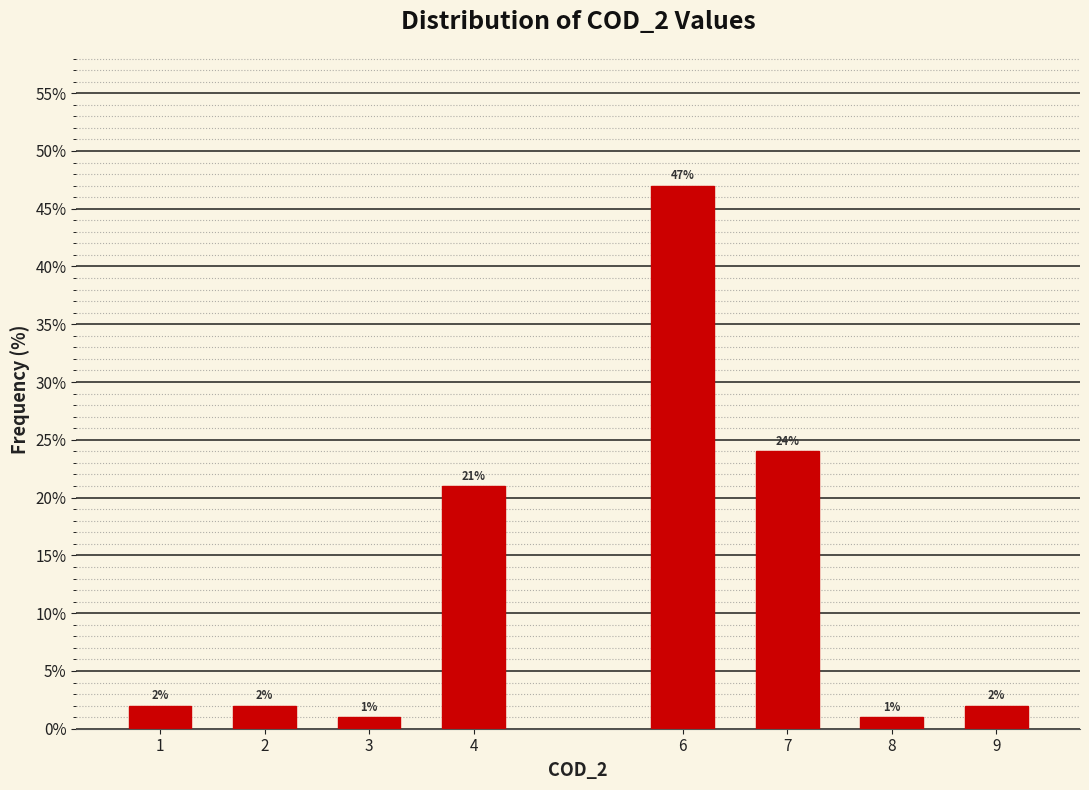

Reading left to right, what are all the values shown in this chart?

2	2	1	21	47	24	1	2